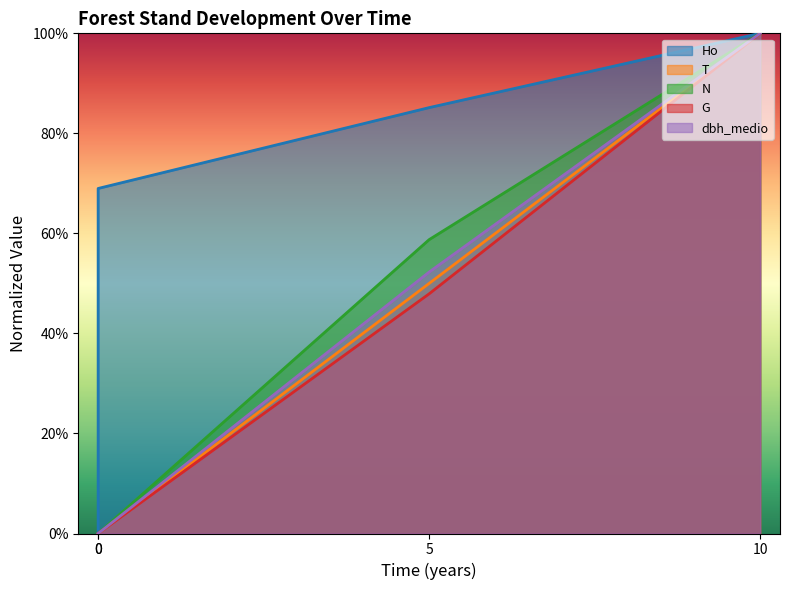

What is the sum of all T values?

150.0